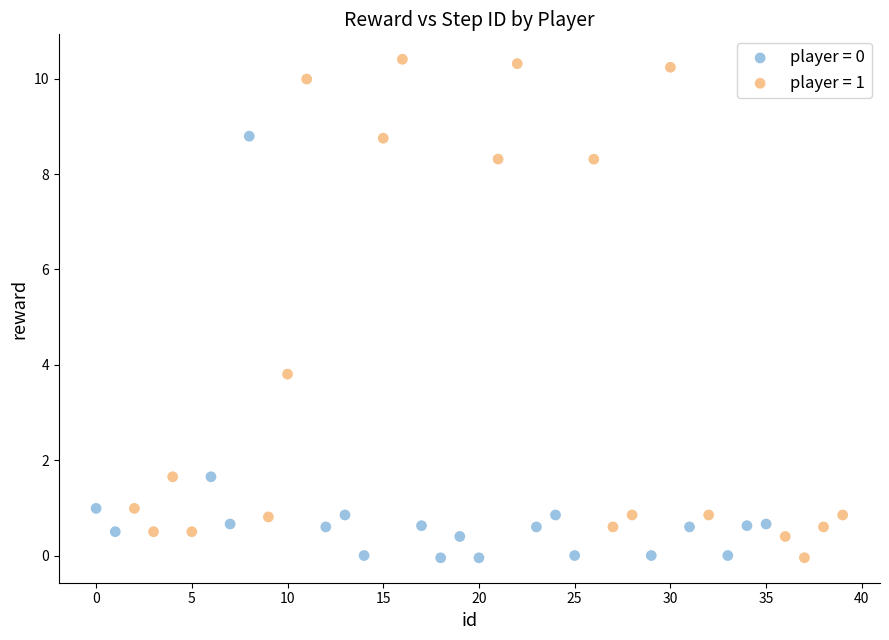

Which series reaches the maximum Y coordinate?

player = 1